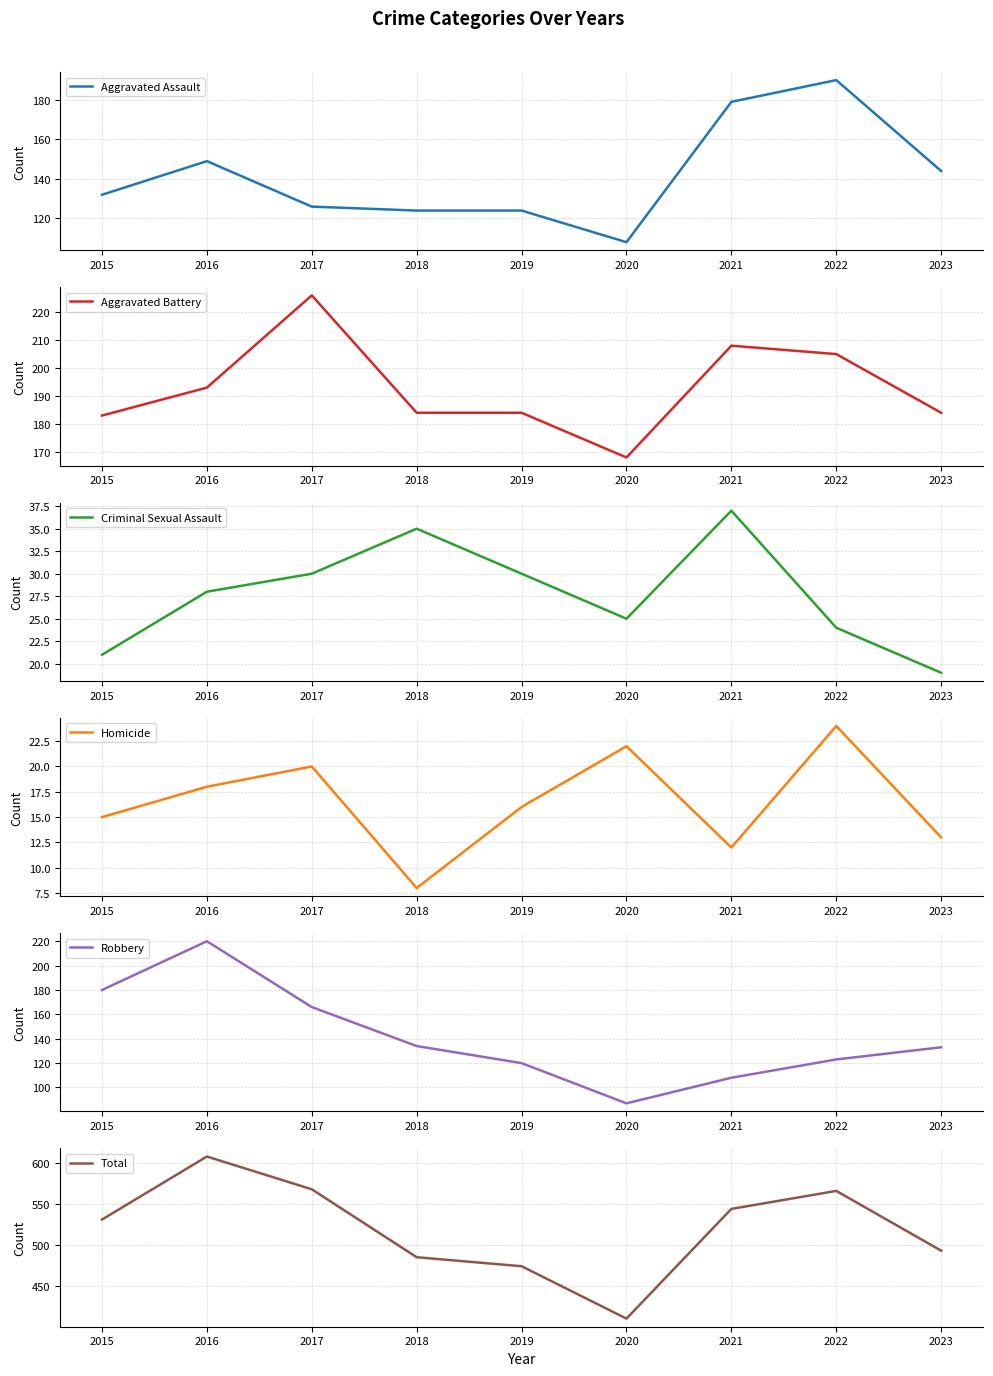

Is it true that Homicide equals 4 at 2017?

False